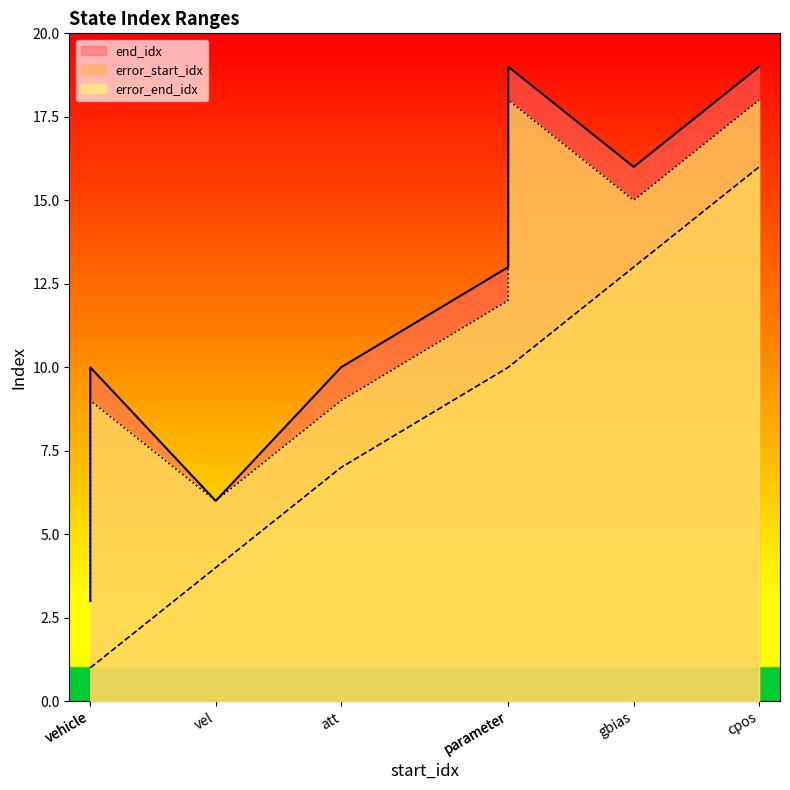

Which series has the largest total across all categories?

end_idx